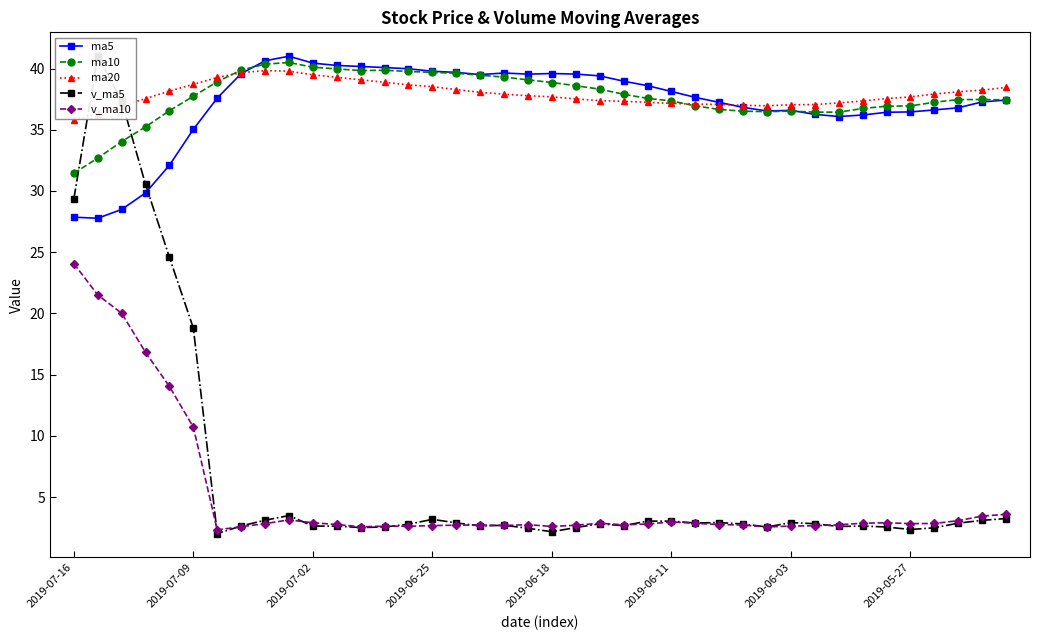

True or false: ma10 and v_ma10 intersect in this chart.

False